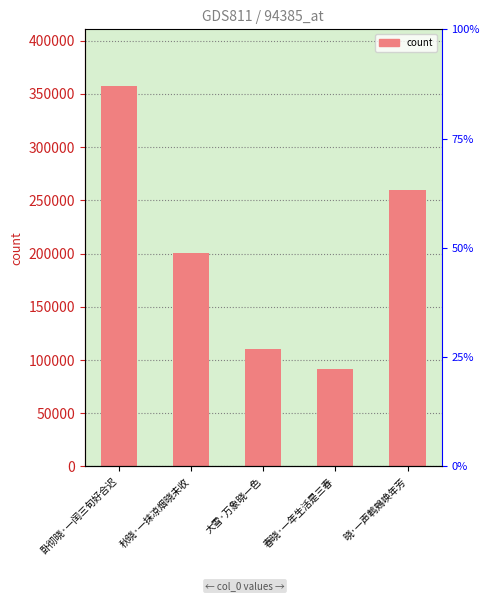

True or false: the data shows 200700 at 秋晓·一抹凉烟晓未收.

True